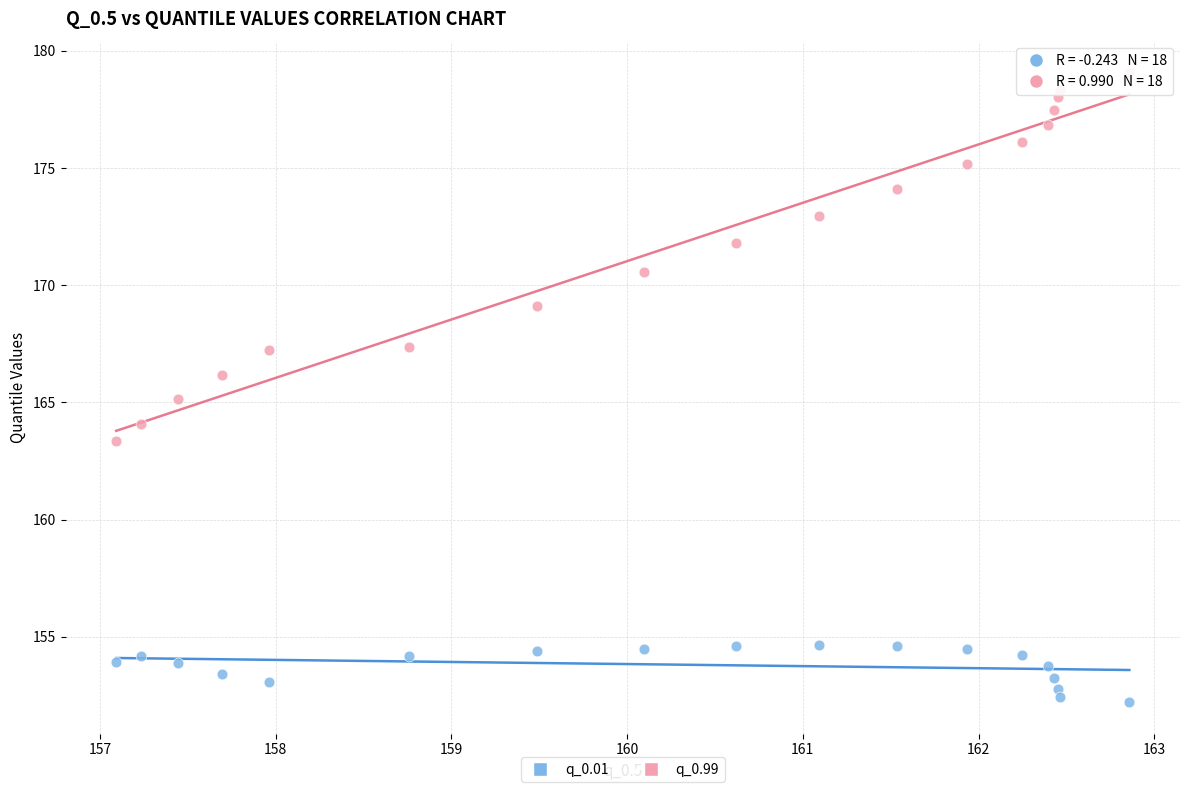

What is the X range (max minus min) for the scatter plot?

5.8